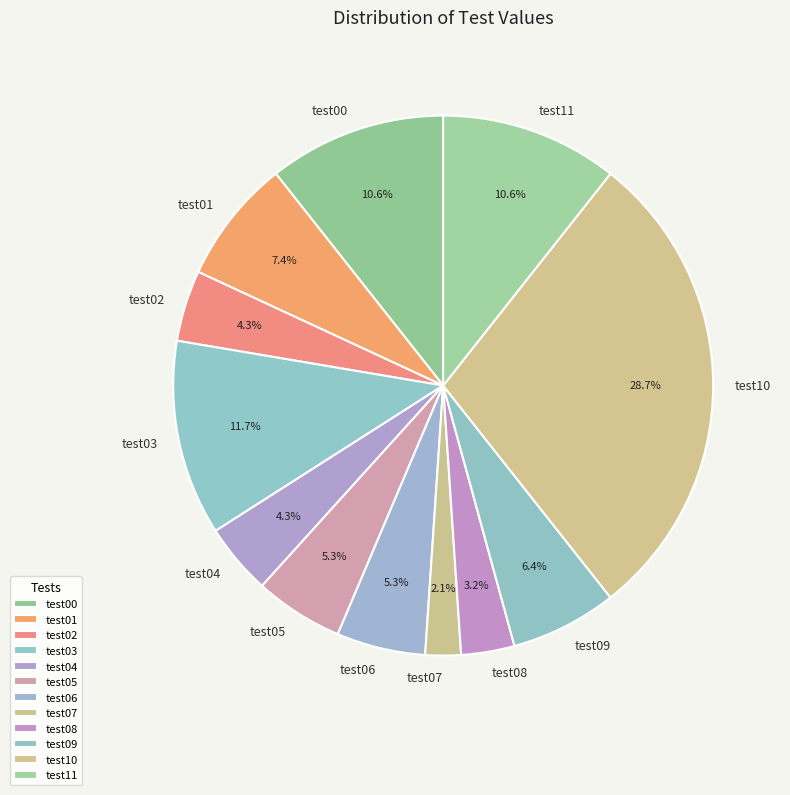

To the nearest percent, what portion does test00 represent?

11%